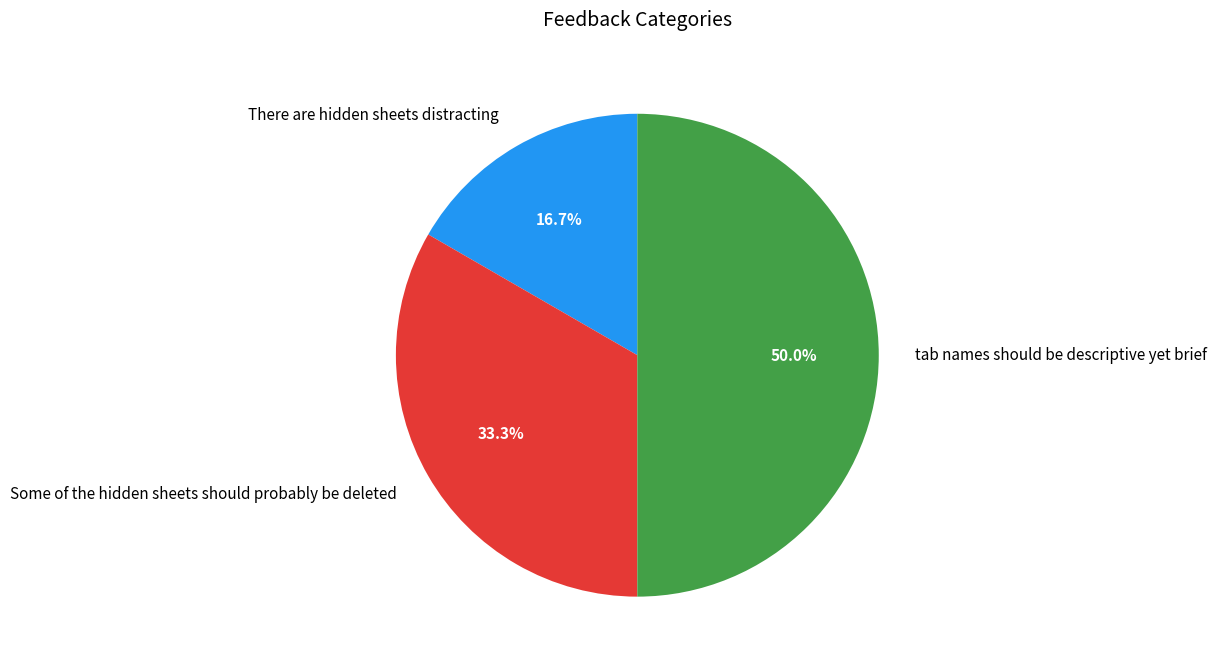

Does Some of the hidden sheets should probably be deleted represent more than half of the total?

No